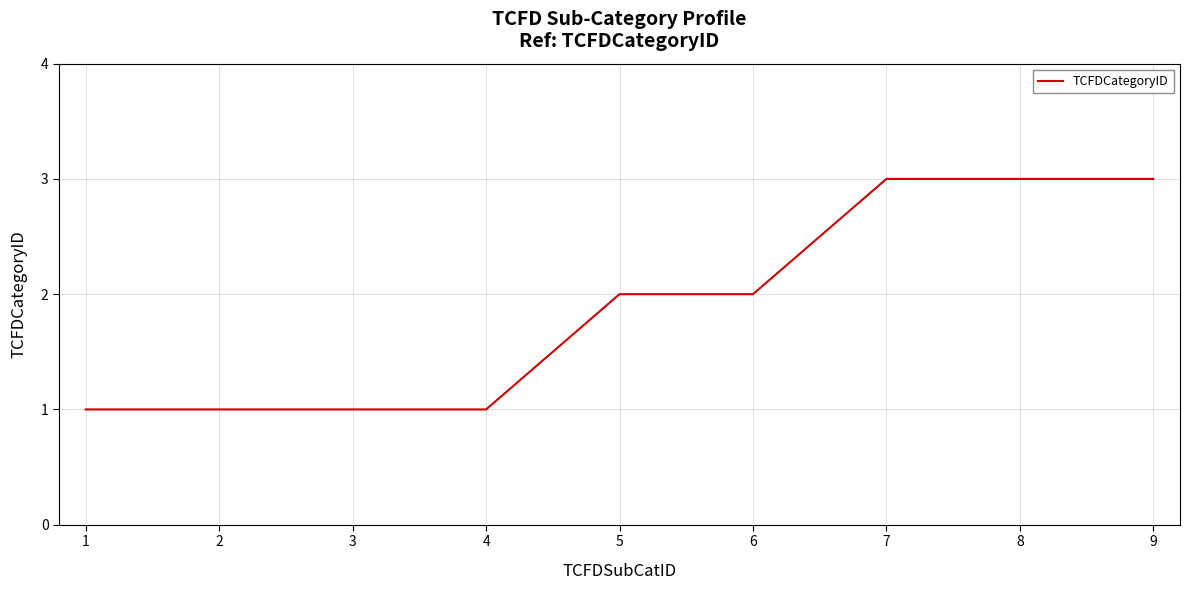

True or false: the data shows 1 at 3.

True